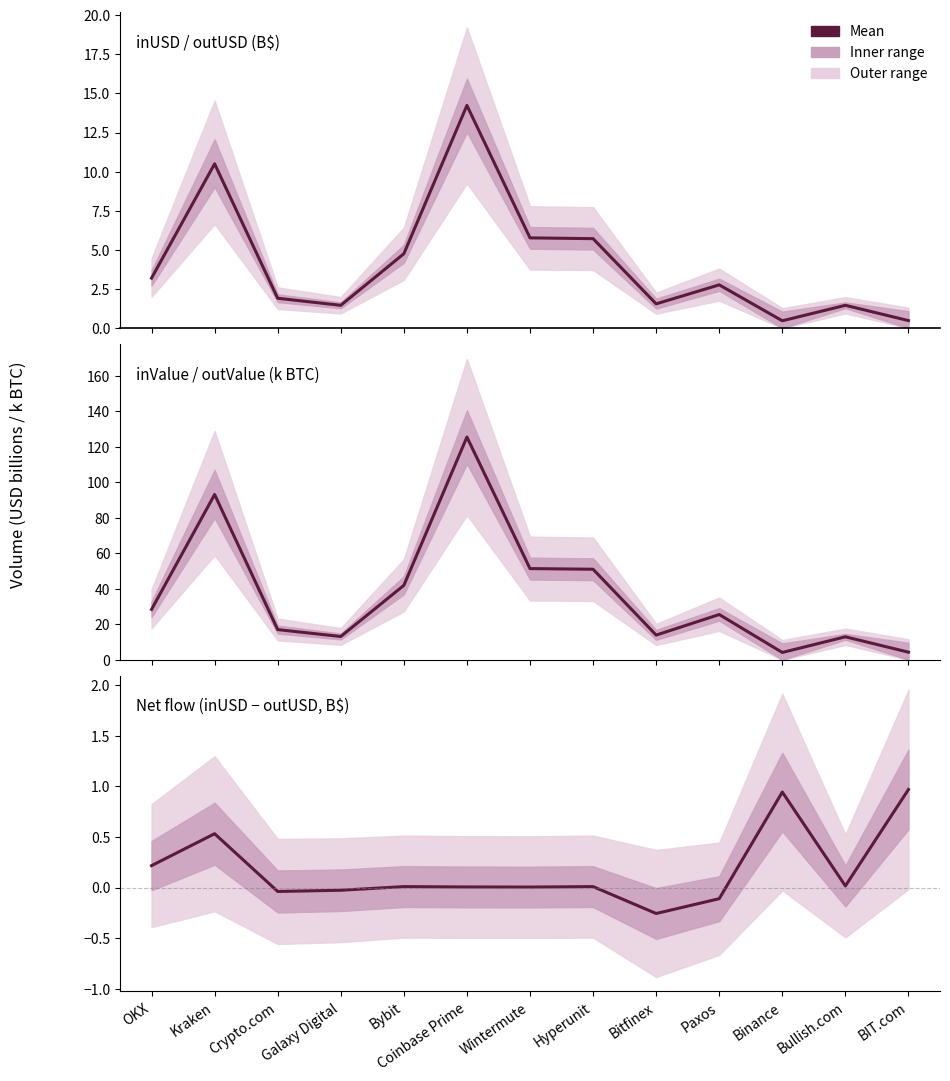

Reading left to right, transcribe all the data shown in this chart.

inUSD / outUSD (mean): 3.2	10.5	1.9	1.5	4.8	14.2	5.8	5.7	1.6	2.8	0.5	1.5	0.5
inValue / outValue (mean): 28.3	93.1	17.0	13.1	41.9	125.4	51.4	51.0	13.9	25.5	4.1	12.9	4.3
Net flow (inUSD − outUSD): 0.2	0.5	-0.0	-0.0	0.0	0.0	0.0	0.0	-0.3	-0.1	0.9	0.0	1.0